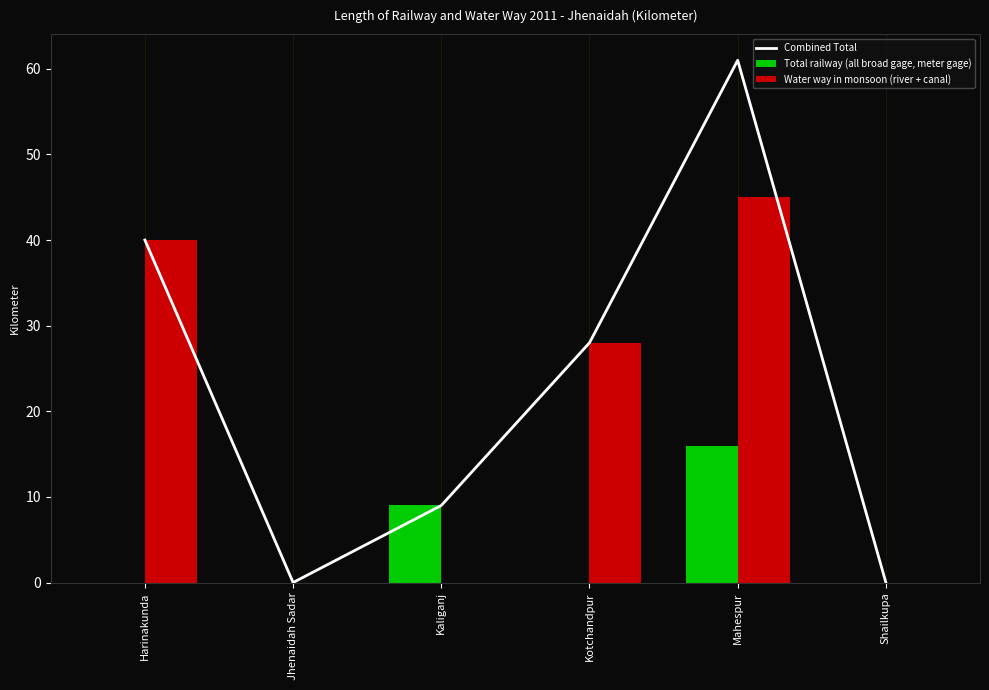

What is the difference between the Combined Total values at Shailkupa and Kotchandpur?

28